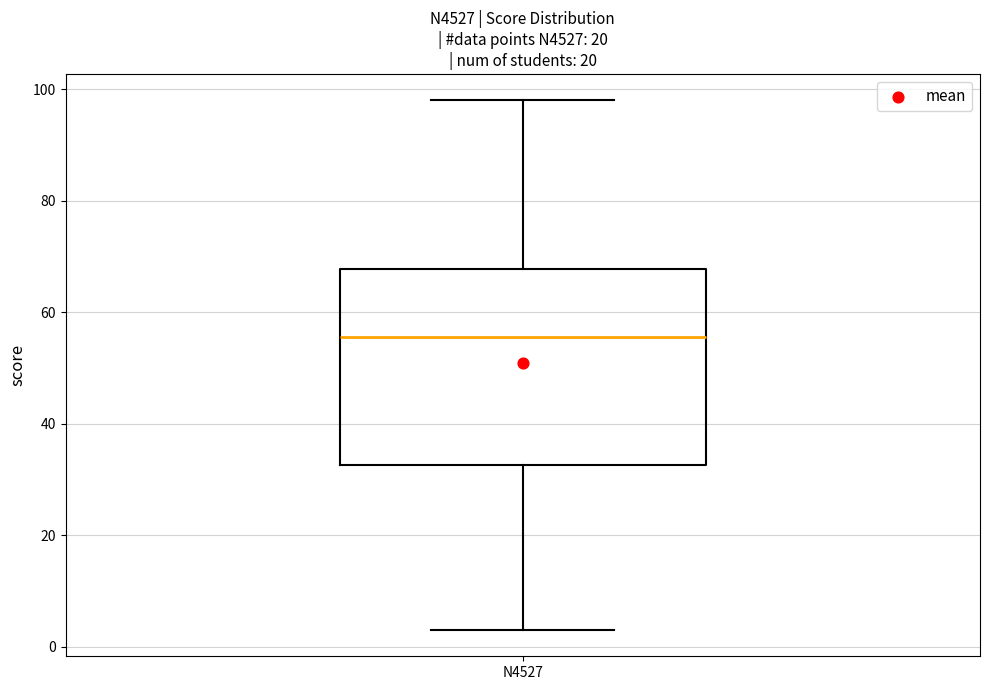

Read this box plot against the y-axis: the position of the median line, the range covered by the box, and the ends of both whiskers. The values are not printed on the chart, so give them approximately, as read against the axis.

median 56, box 32 to 68, whiskers 4 to 98